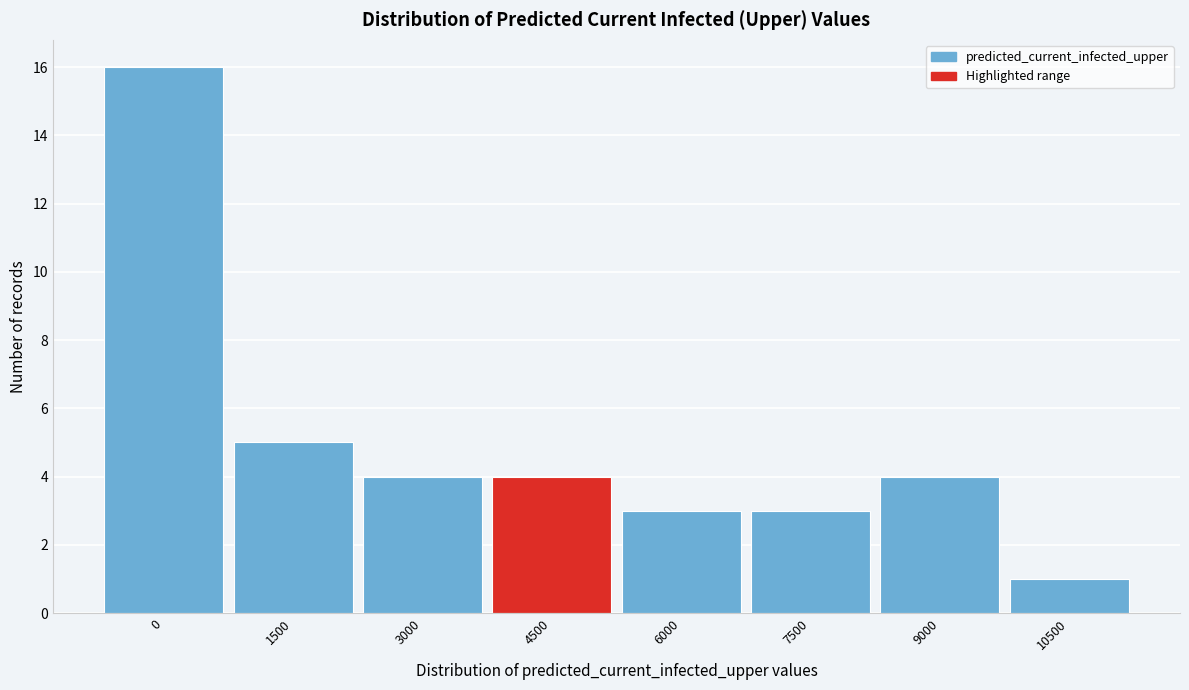

Reading right to left, transcribe all the data shown in this chart.

10500=1	9000=4	7500=3	6000=3	4500=4	3000=4	1500=5	0=16